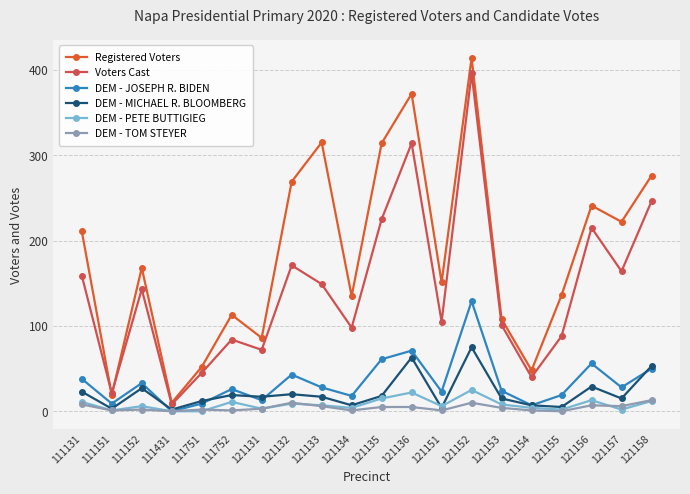

Which series has the widest spread of values?

Registered Voters